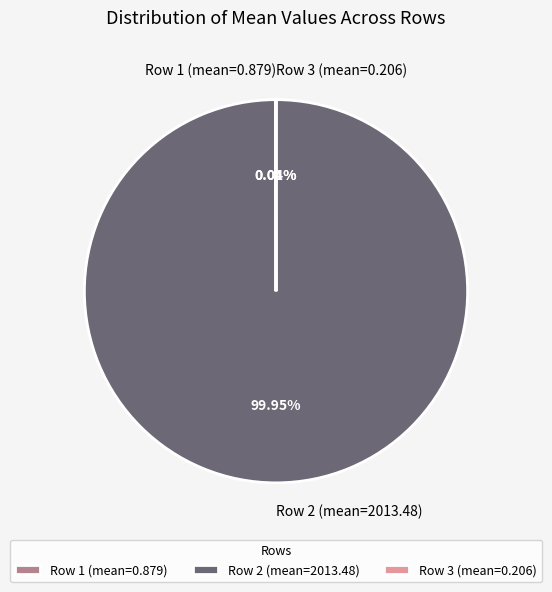

Does Row 2 (mean=2013.48) account for over 50% of the chart?

Yes